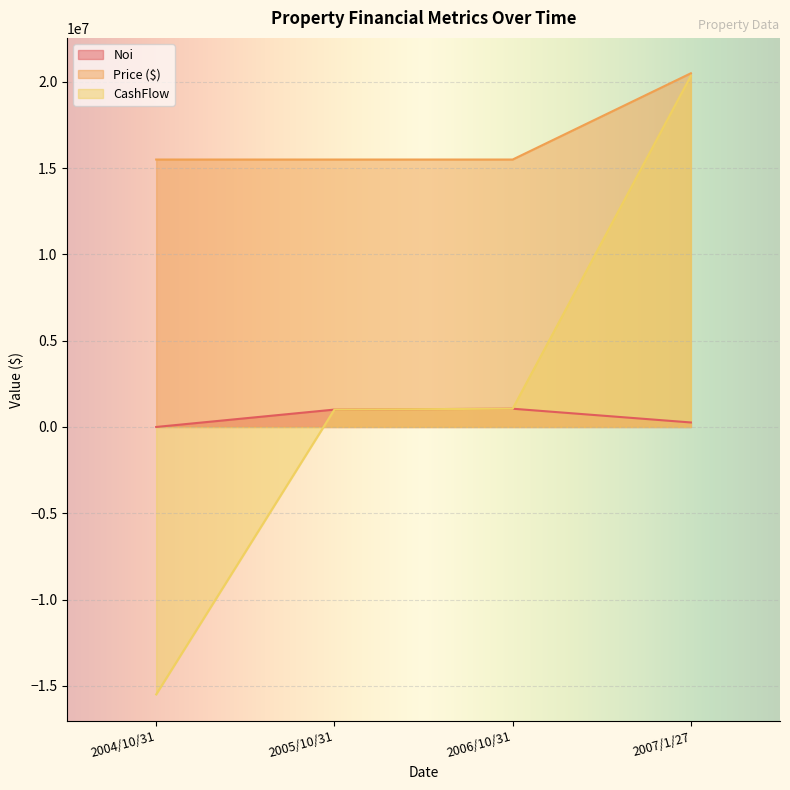

Rank the series at 2006/10/31 from highest to lowest value.

Price ($), Noi, CashFlow